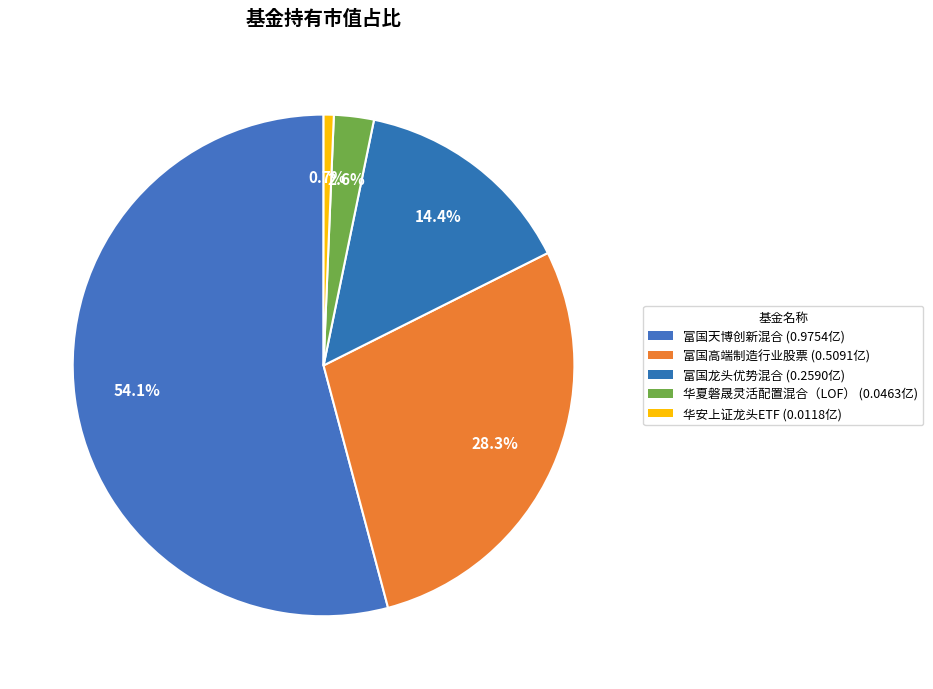

To the nearest percent, what is the difference between the 富国龙头优势混合 and 华安上证龙头ETF slice percentages?

14%